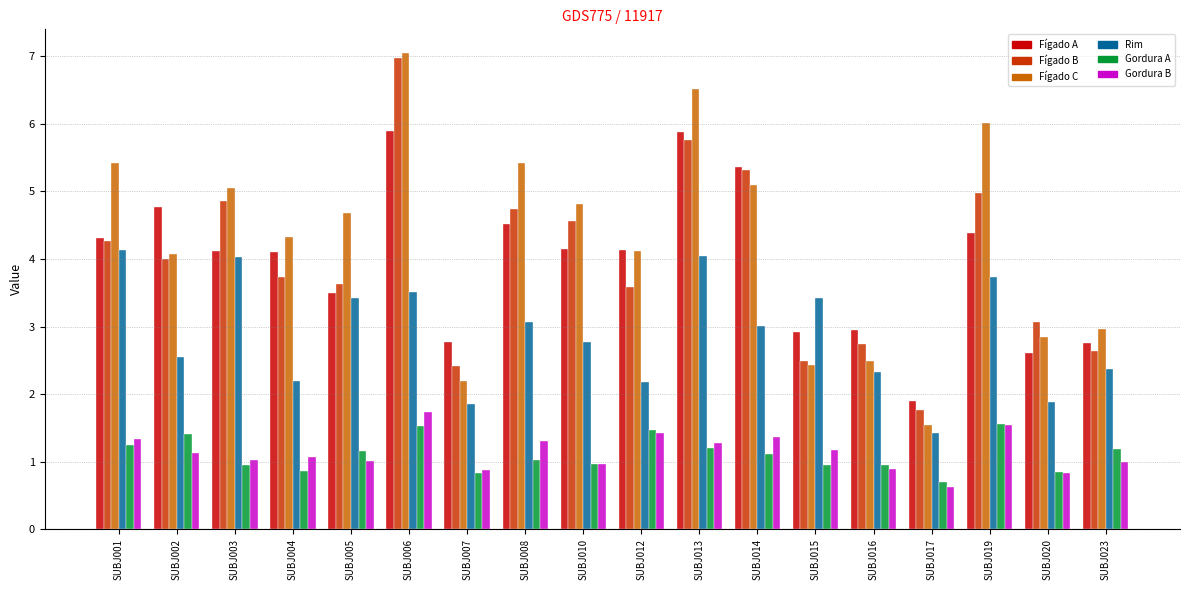

What is the difference between the highest and lowest values at SUBJ017?

1.3